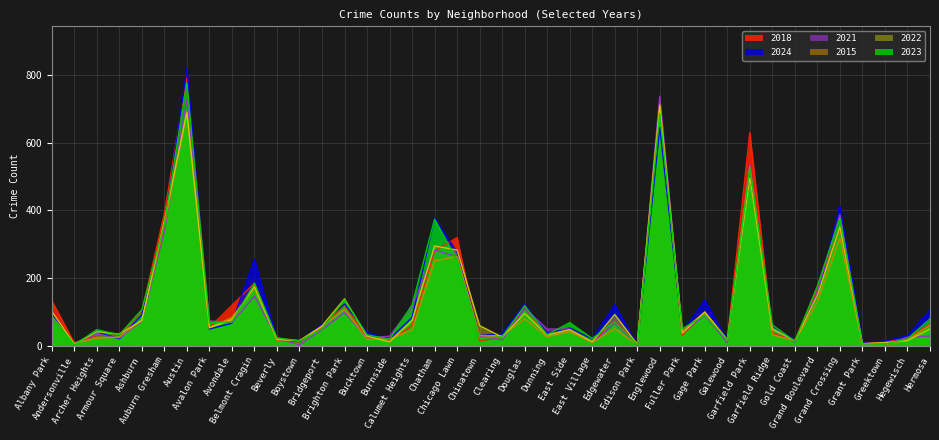

Reading left to right, extract all data points from this chart.

2018: Albany Park=134	Andersonville=9	Archer Heights=30	Armour Square=32	Ashburn=101	Auburn Gresham=391	Austin=791	Avalon Park=54	Avondale=120	Belmont Cragin=185	Beverly=17	Boystown=12	Bridgeport=56	Brighton Park=121	Bucktown=24	Burnside=17	Calumet Heights=59	Chatham=280	Chicago Lawn=320	Chinatown=15	Clearing=26	Douglas=112	Dunning=33	East Side=48	East Village=11	Edgewater=73	Edison Park=4	Englewood=704	Fuller Park=31	Gage Park=99	Galewood=17	Garfield Park=630	Garfield Ridge=37	Gold Coast=18	Grand Boulevard=168	Grand Crossing=347	Grant Park=5	Greektown=13	Hegewisch=21	Hermosa=65
2024: Albany Park=95	Andersonville=5	Archer Heights=42	Armour Square=21	Ashburn=92	Auburn Gresham=347	Austin=820	Avalon Park=50	Avondale=67	Belmont Cragin=256	Beverly=20	Boystown=13	Bridgeport=64	Brighton Park=124	Bucktown=40	Burnside=21	Calumet Heights=84	Chatham=378	Chicago Lawn=276	Chinatown=31	Clearing=37	Douglas=122	Dunning=38	East Side=53	East Village=21	Edgewater=122	Edison Park=4	Englewood=645	Fuller Park=42	Gage Park=135	Galewood=18	Garfield Park=503	Garfield Ridge=59	Gold Coast=17	Grand Boulevard=149	Grand Crossing=413	Grant Park=12	Greektown=14	Hegewisch=30	Hermosa=106
2021: Albany Park=84	Andersonville=8	Archer Heights=35	Armour Square=23	Ashburn=73	Auburn Gresham=339	Austin=727	Avalon Park=74	Avondale=69	Belmont Cragin=147	Beverly=23	Boystown=3	Bridgeport=48	Brighton Park=99	Bucktown=23	Burnside=29	Calumet Heights=115	Chatham=283	Chicago Lawn=263	Chinatown=28	Clearing=18	Douglas=111	Dunning=50	East Side=50	East Village=10	Edgewater=67	Edison Park=1	Englewood=737	Fuller Park=40	Gage Park=89	Galewood=10	Garfield Park=535	Garfield Ridge=51	Gold Coast=11	Grand Boulevard=160	Grand Crossing=388	Grant Park=3	Greektown=4	Hegewisch=26	Hermosa=29
2015: Albany Park=87	Andersonville=8	Archer Heights=23	Armour Square=26	Ashburn=76	Auburn Gresham=356	Austin=686	Avalon Park=53	Avondale=84	Belmont Cragin=171	Beverly=21	Boystown=16	Bridgeport=57	Brighton Park=108	Bucktown=20	Burnside=20	Calumet Heights=47	Chatham=251	Chicago Lawn=264	Chinatown=31	Clearing=30	Douglas=80	Dunning=27	East Side=42	East Village=10	Edgewater=51	Edison Park=3	Englewood=713	Fuller Park=45	Gage Park=100	Galewood=19	Garfield Park=527	Garfield Ridge=33	Gold Coast=15	Grand Boulevard=130	Grand Crossing=319	Grant Park=2	Greektown=4	Hegewisch=18	Hermosa=61
2022: Albany Park=102	Andersonville=5	Archer Heights=42	Armour Square=35	Ashburn=75	Auburn Gresham=370	Austin=690	Avalon Park=54	Avondale=78	Belmont Cragin=175	Beverly=19	Boystown=15	Bridgeport=59	Brighton Park=139	Bucktown=29	Burnside=12	Calumet Heights=75	Chatham=295	Chicago Lawn=283	Chinatown=60	Clearing=26	Douglas=96	Dunning=32	East Side=48	East Village=12	Edgewater=93	Edison Park=5	Englewood=709	Fuller Park=38	Gage Park=100	Galewood=17	Garfield Park=497	Garfield Ridge=50	Gold Coast=15	Grand Boulevard=149	Grand Crossing=351	Grant Park=7	Greektown=10	Hegewisch=16	Hermosa=50
2023: Albany Park=87	Andersonville=3	Archer Heights=48	Armour Square=33	Ashburn=107	Auburn Gresham=359	Austin=777	Avalon Park=69	Avondale=71	Belmont Cragin=185	Beverly=24	Boystown=15	Bridgeport=50	Brighton Park=136	Bucktown=33	Burnside=20	Calumet Heights=121	Chatham=374	Chicago Lawn=253	Chinatown=22	Clearing=27	Douglas=119	Dunning=33	East Side=69	East Village=22	Edgewater=71	Edison Park=4	Englewood=686	Fuller Park=51	Gage Park=90	Galewood=17	Garfield Park=526	Garfield Ridge=62	Gold Coast=14	Grand Boulevard=177	Grand Crossing=378	Grant Park=6	Greektown=5	Hegewisch=21	Hermosa=80